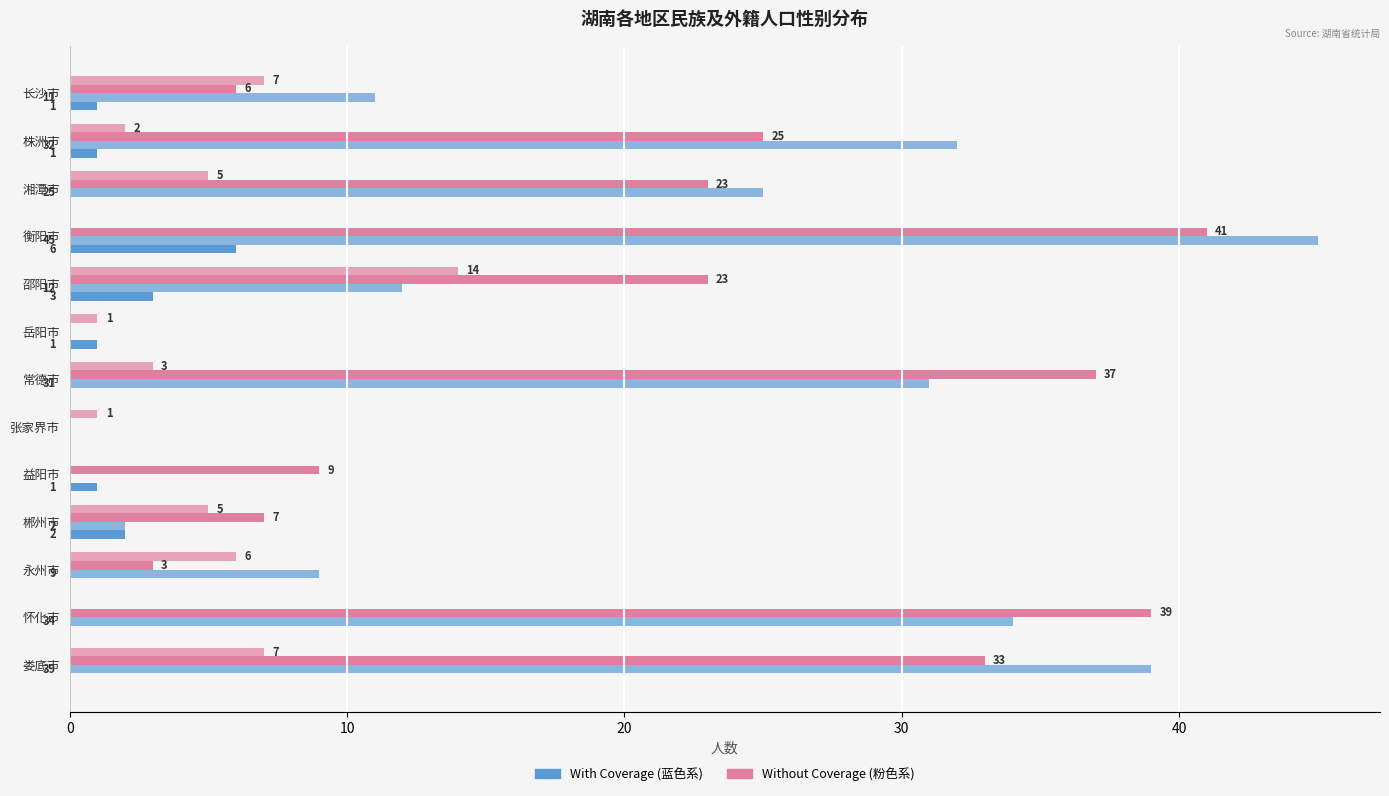

How many data points does each series have?

13